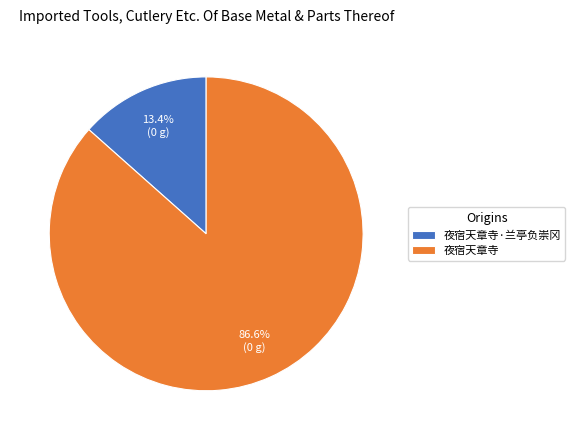

To the nearest percent, what is the average slice percentage?

50%